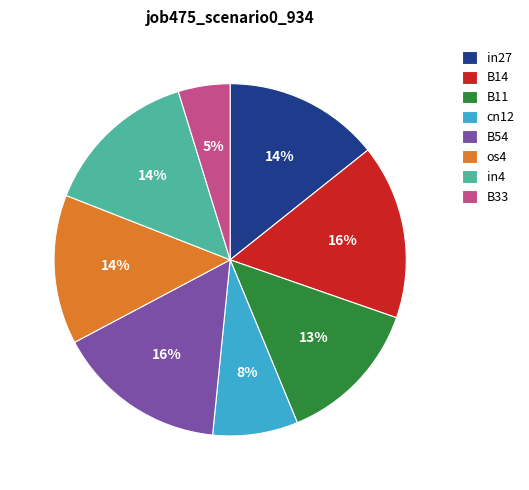

What percentage is the in27 slice, to the nearest percent?

14%